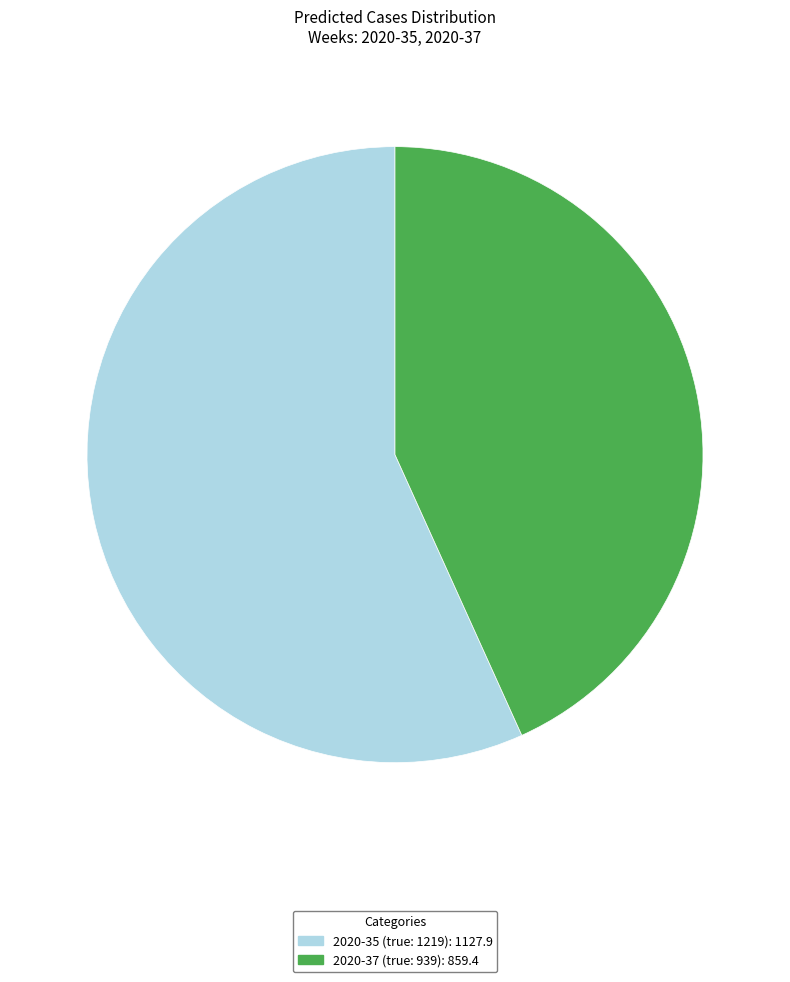

Is it true that 2020-37 is 49% of the pie?

False